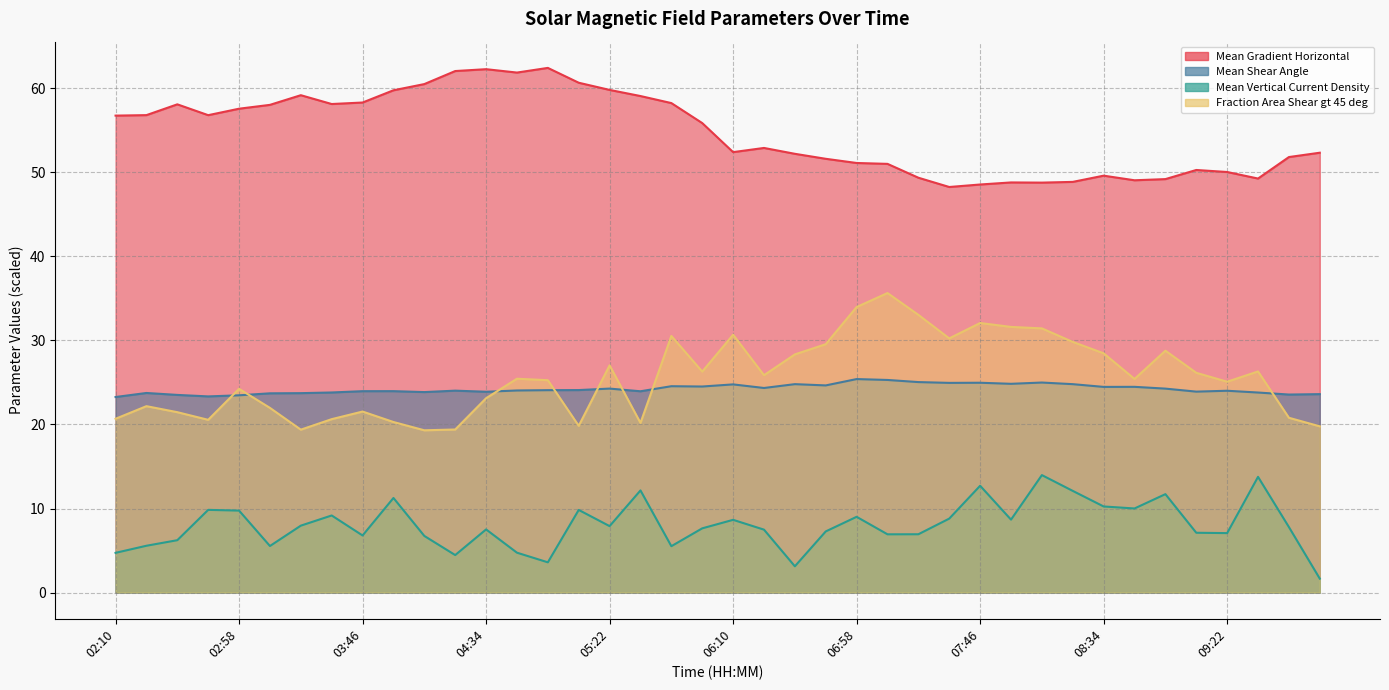

What is the maximum value for Mean Vertical Current Density?

14.0